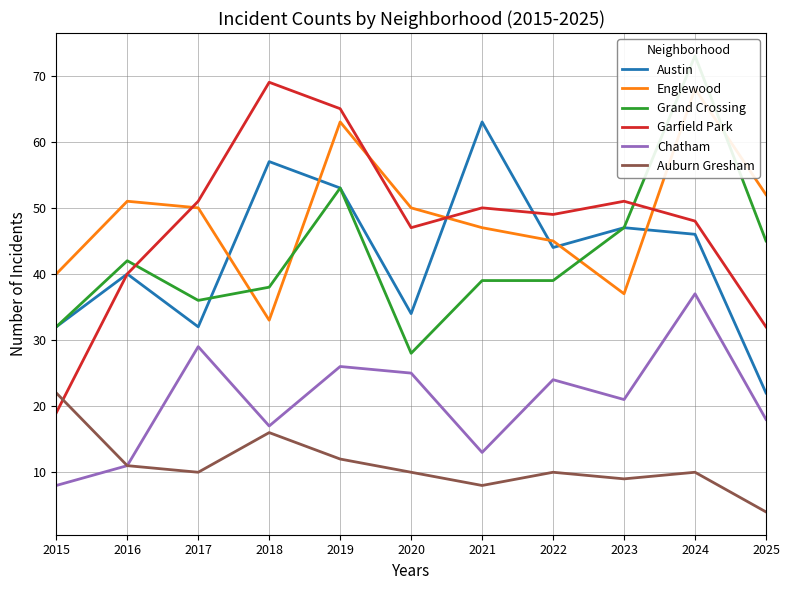

What is the value of the Grand Crossing point at the 9th from the left?

47